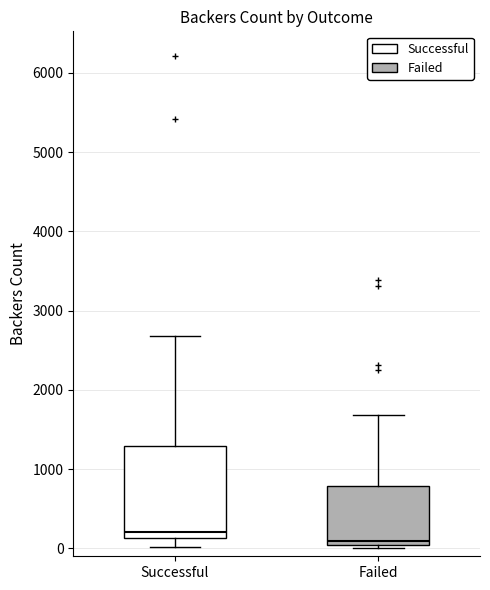

Where does the lower whisker of the box for Successful end on the y-axis? The values are not printed on the chart, so give them approximately, as read against the axis.

0